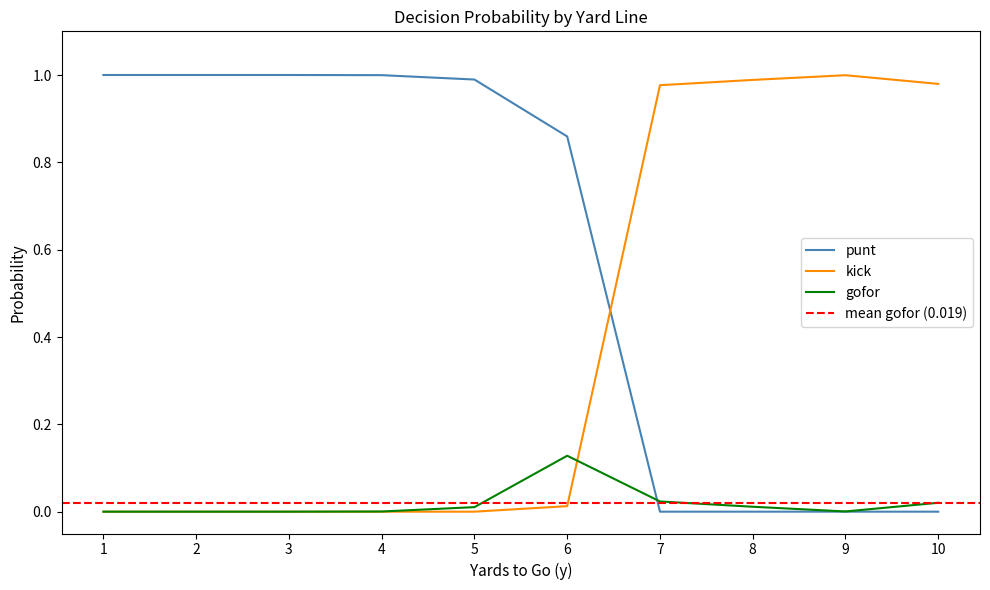

What is the sum of all kick values?

4.0